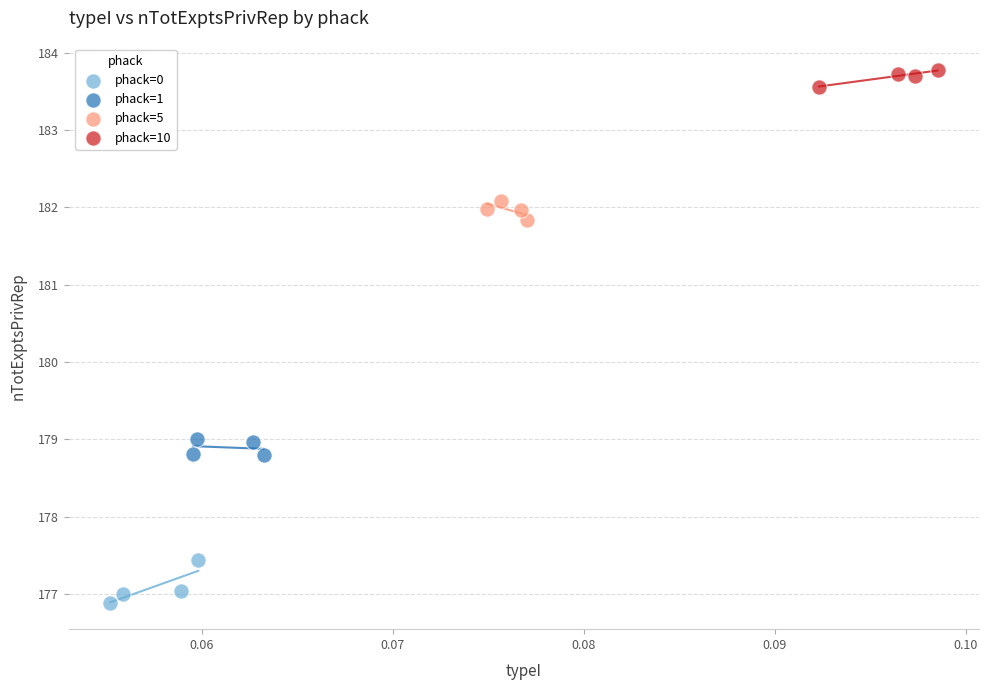

Which series has the largest Y range (max minus min)?

phack=0